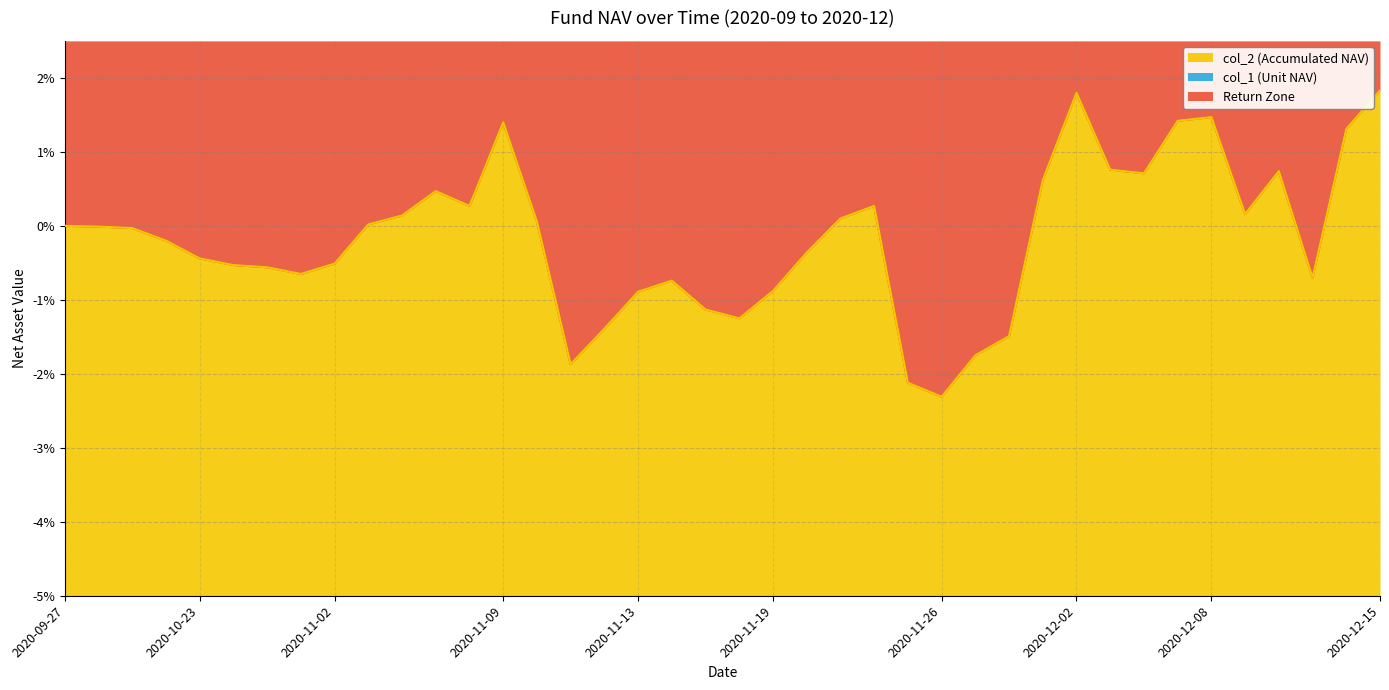

How many lines are shown in the chart?

2